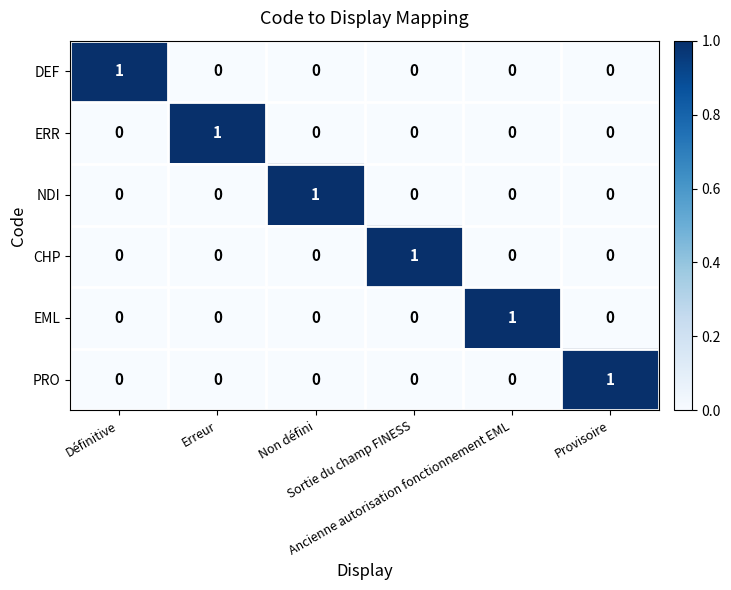

At how many categories does at least one series exceed 0?

6